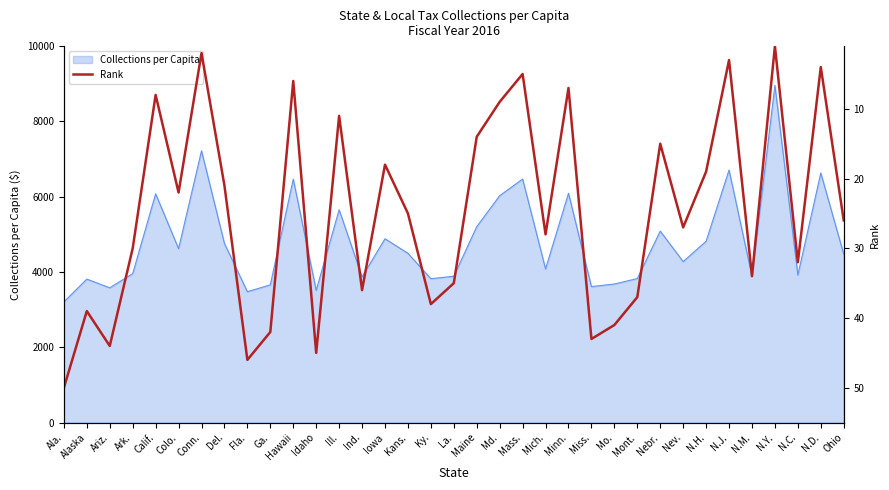

What is the ratio of the value at Iowa to the value at Maine?

1.3